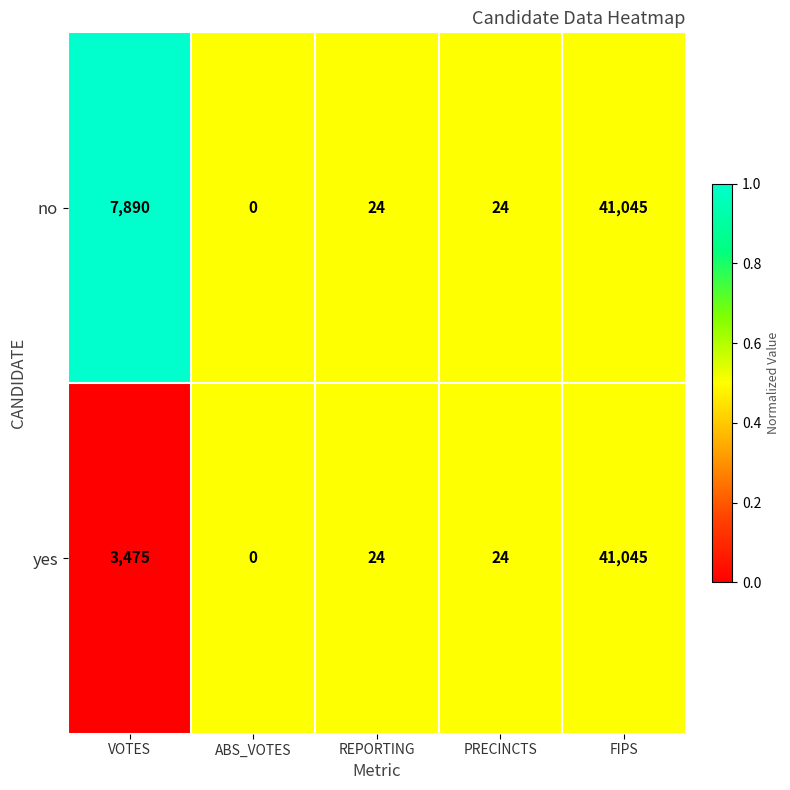

What is the difference between the no values at PRECINCTS and VOTES?

7866